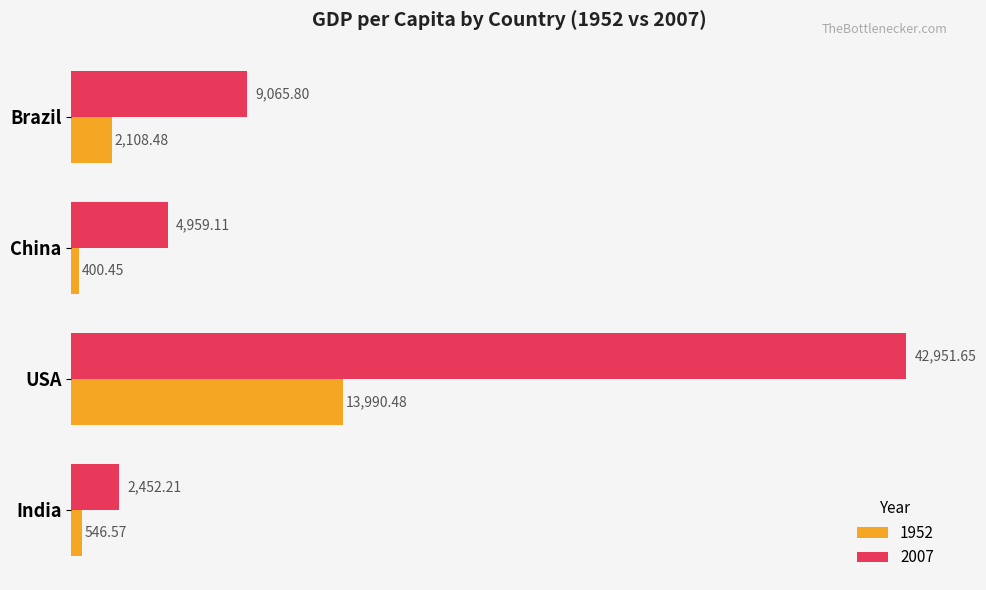

How many data points does each series have?

4